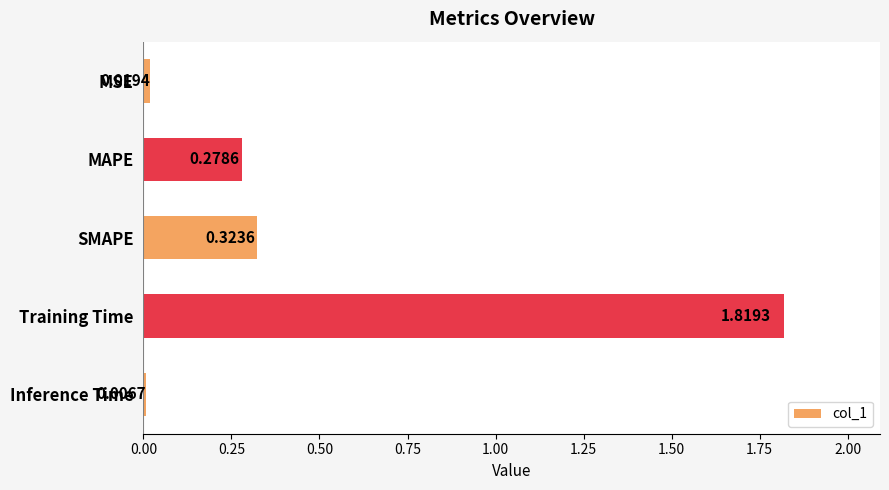

List the labels in order of value, smallest first.

Inference Time, MSE, MAPE, SMAPE, Training Time